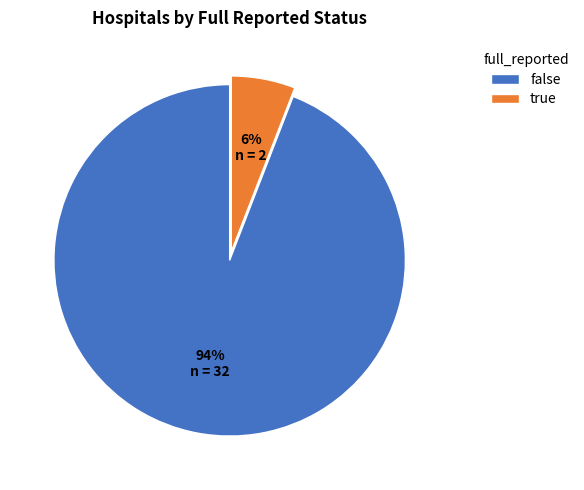

How many slices are in this pie chart?

2